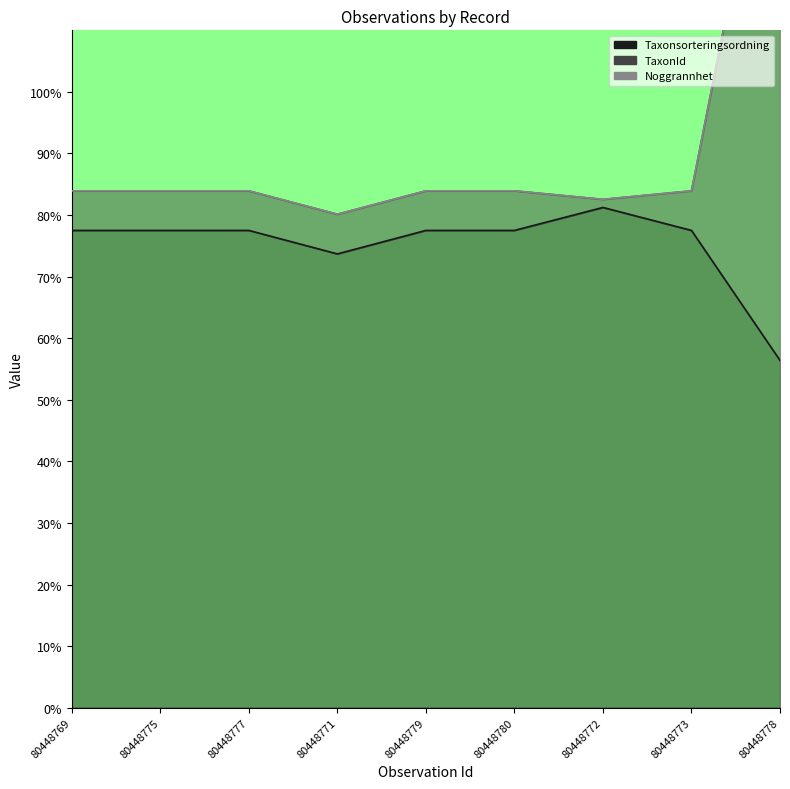

True or false: TaxonId and Taxonsorteringsordning intersect in this chart.

False